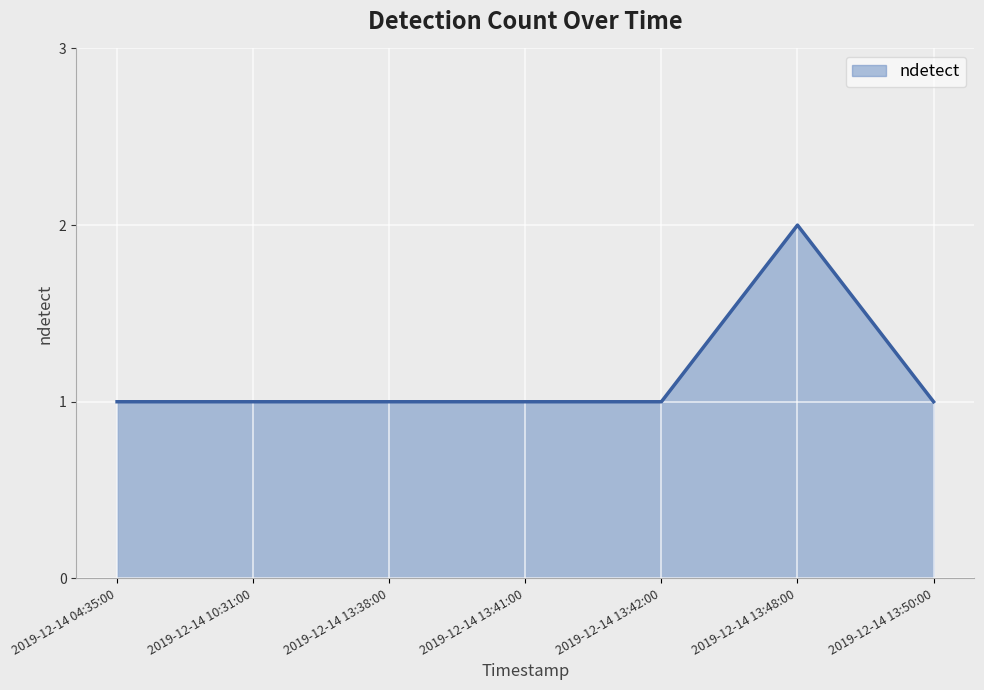

How many distinct data groups are displayed?

1